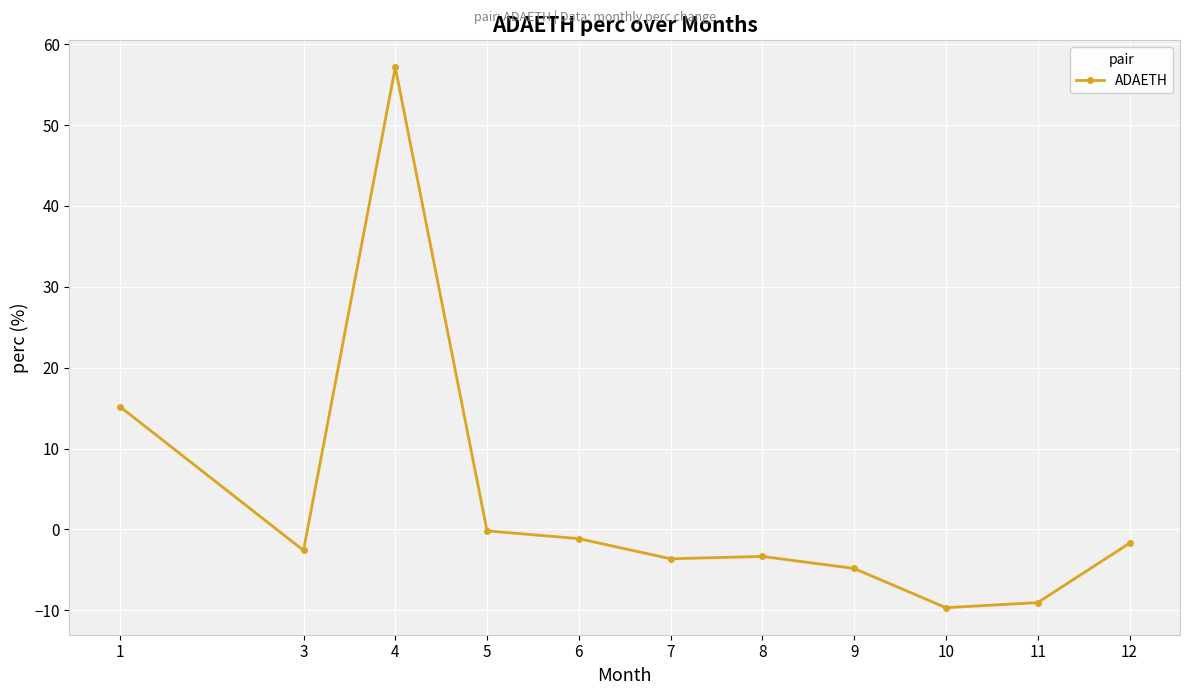

What is the average value?

3.3